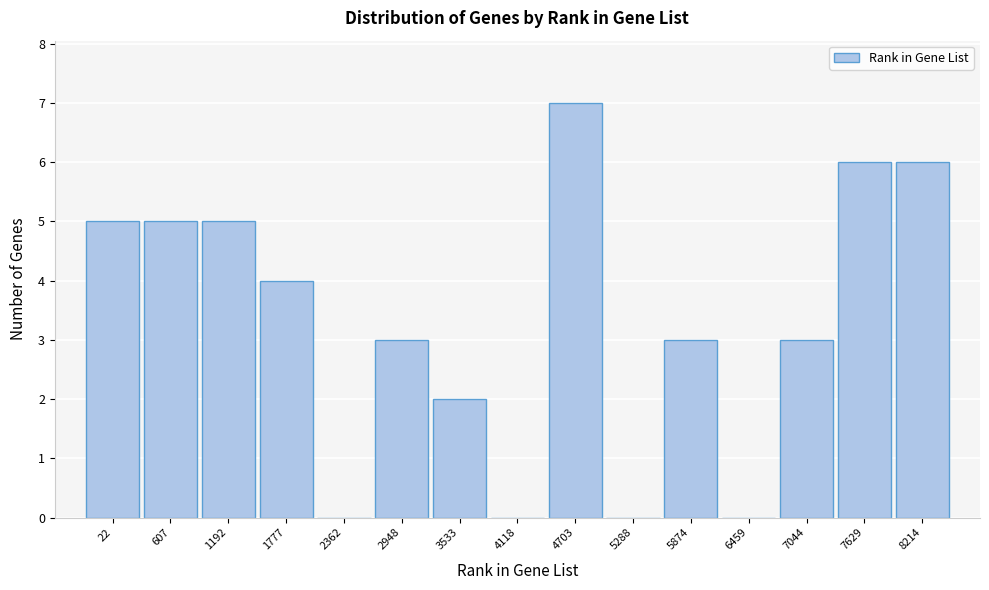

Reading left to right, extract all data points from this chart.

22=5	607=5	1192=5	1777=4	2362=0	2948=3	3533=2	4118=0	4703=7	5288=0	5874=3	6459=0	7044=3	7629=6	8214=6